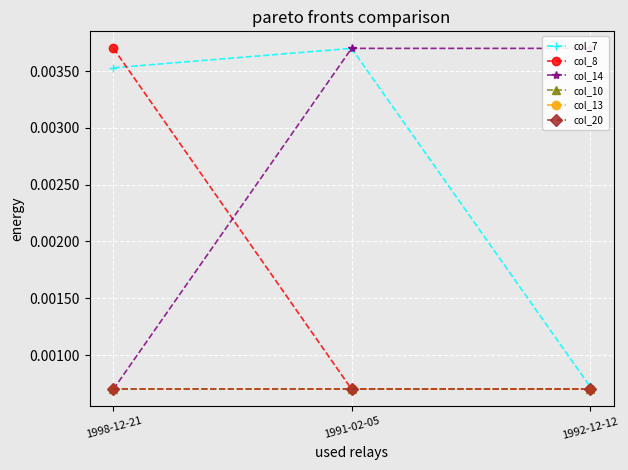

At how many categories does at least one series exceed 0?

3